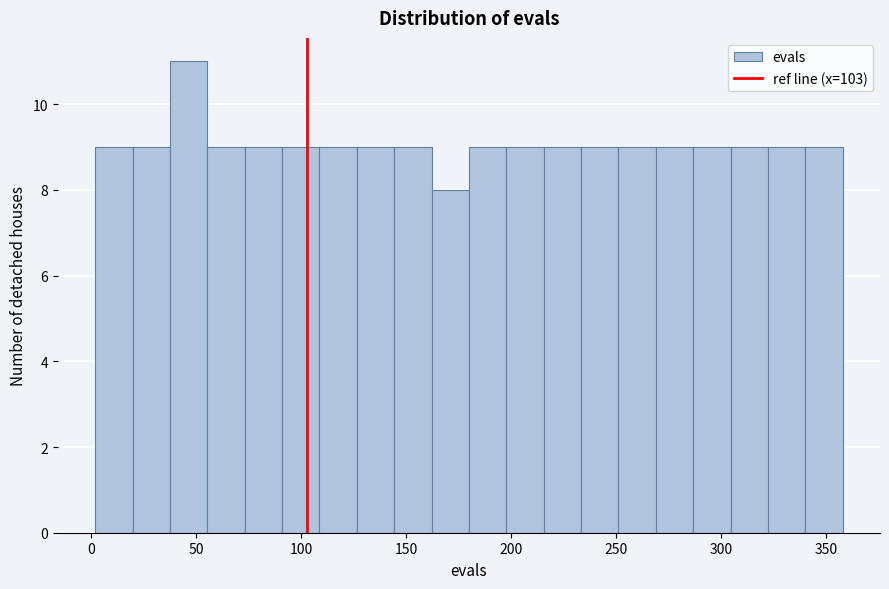

Read against the x-axis, roughly where is the centre of the tallest bar?

45